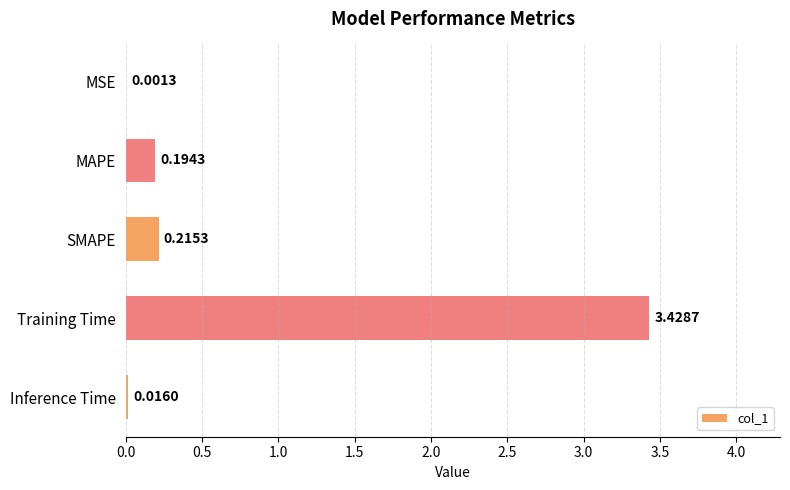

Which has a higher value, MSE or MAPE?

MAPE